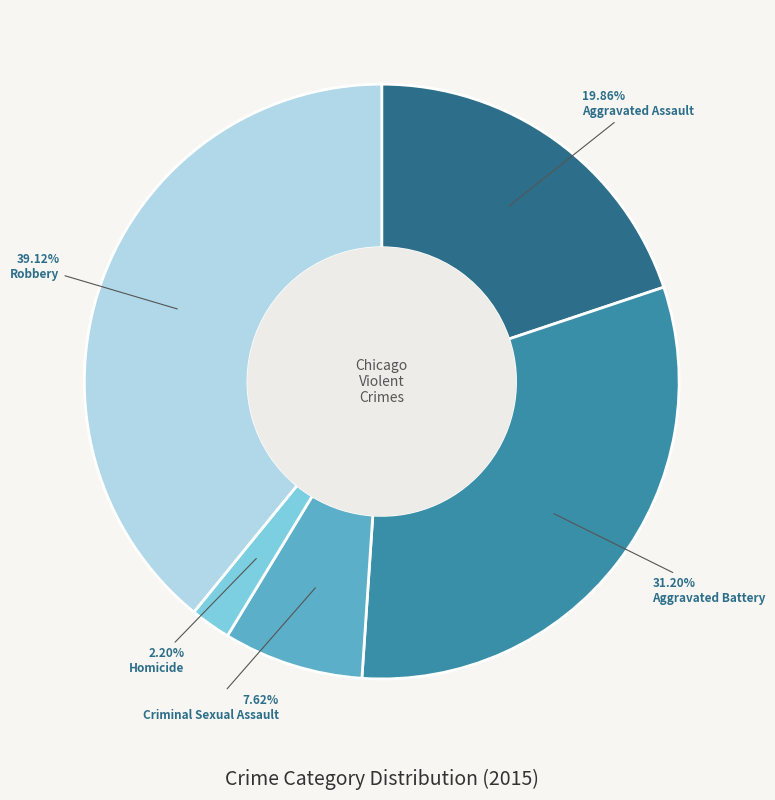

To the nearest percent, what percentage of the pie is Aggravated Battery?

31%